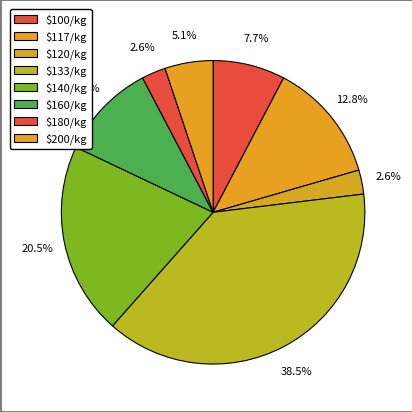

Which category has the biggest portion of the pie?

4